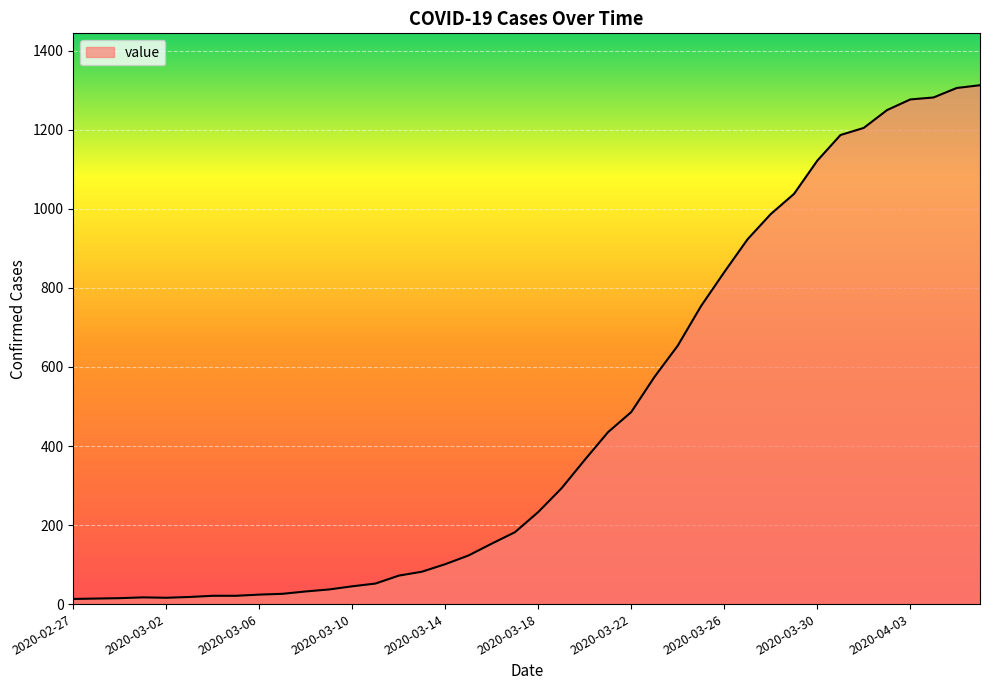

Does the chart have visible grid lines?

Yes